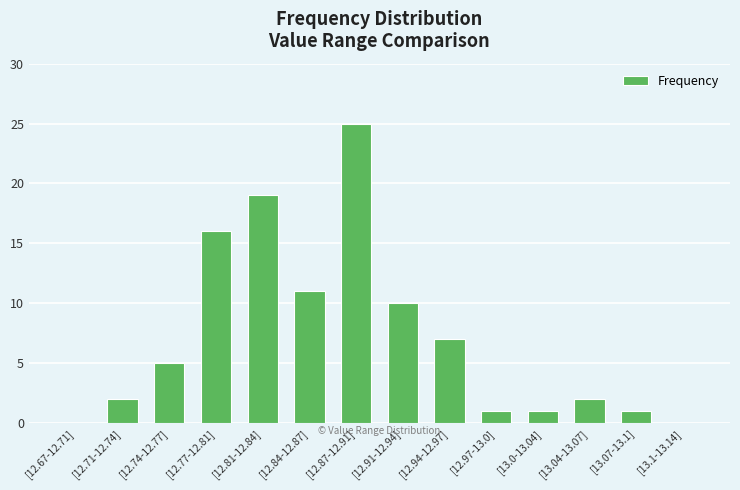

What is the greatest value displayed?

25